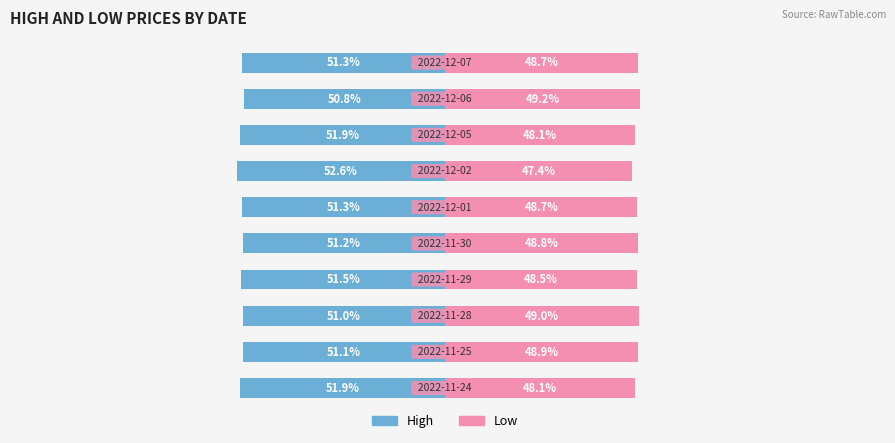

What are all the series names shown in the legend?

High, Low